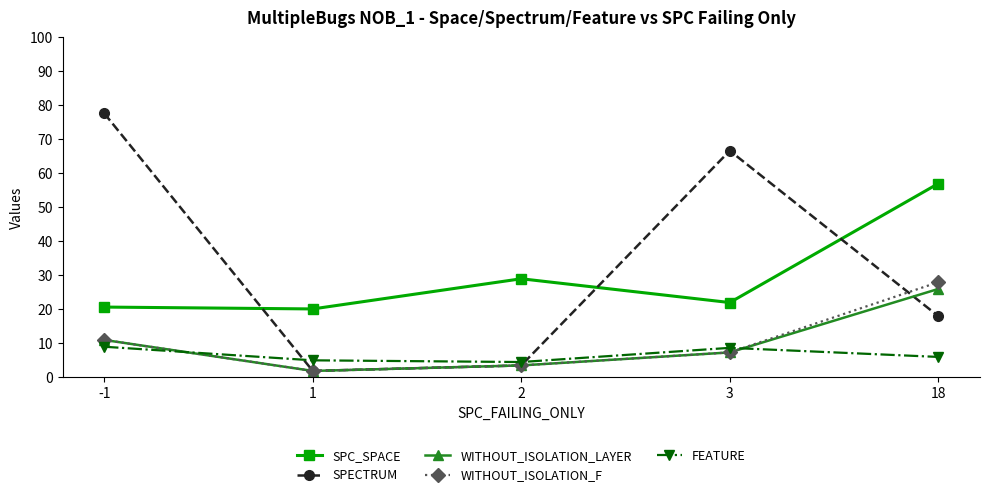

True or false: SPC_SPACE and WITHOUT_ISOLATION_F cross at least once.

False